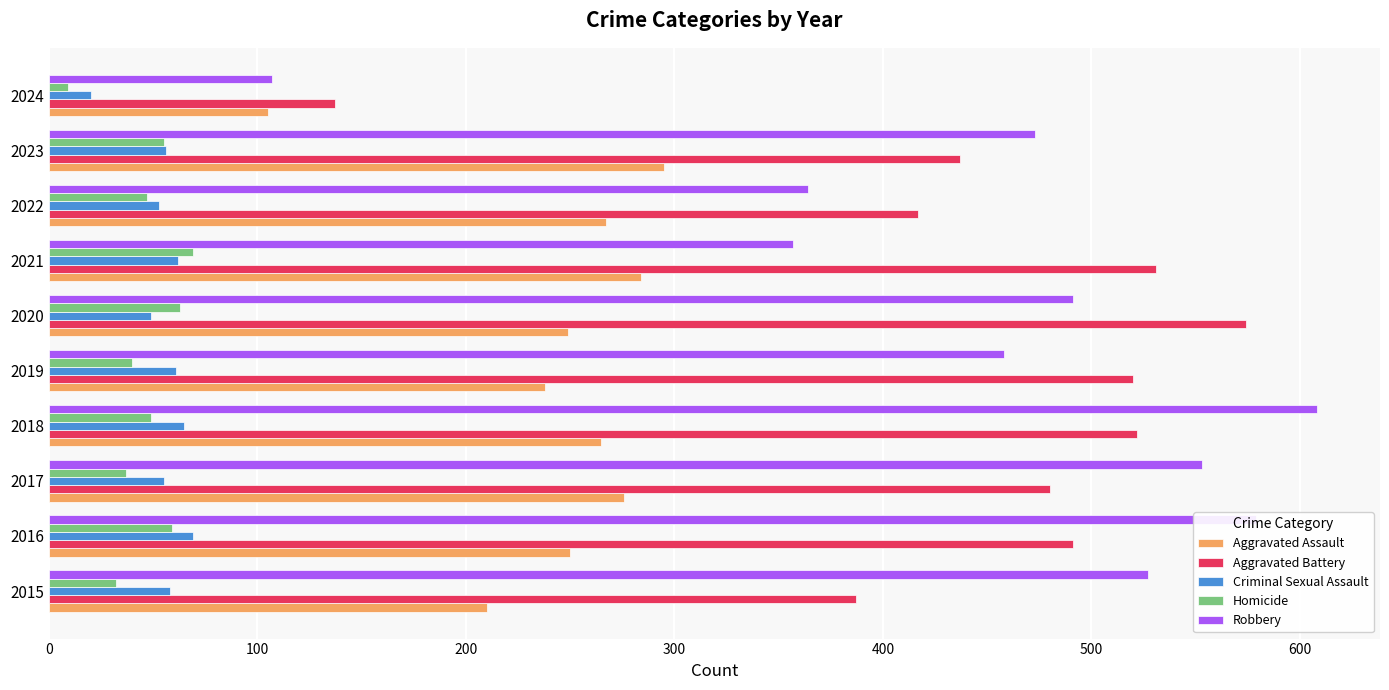

Is it true that Criminal Sexual Assault equals 53 at 2022?

True